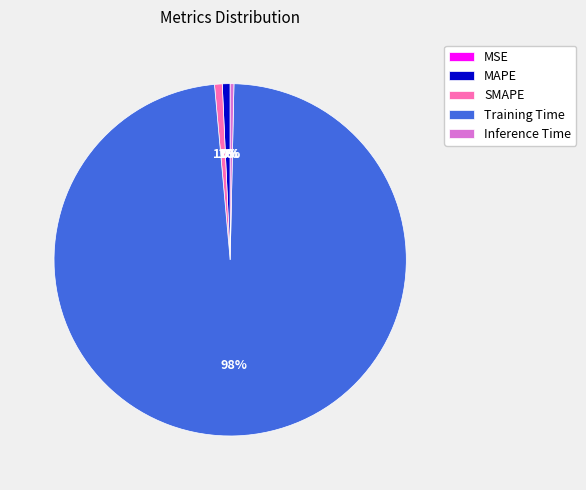

True or false: Training Time accounts for 85% of the total.

False